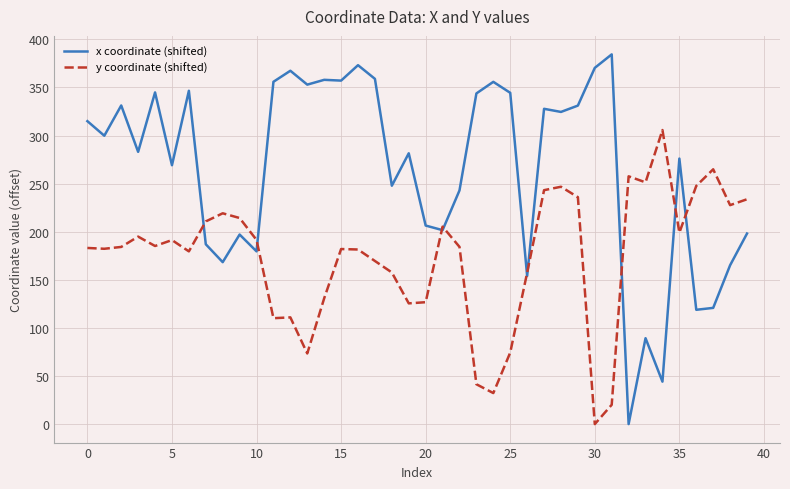

List the series in order of their overall mean, lowest first.

y coordinate (shifted), x coordinate (shifted)